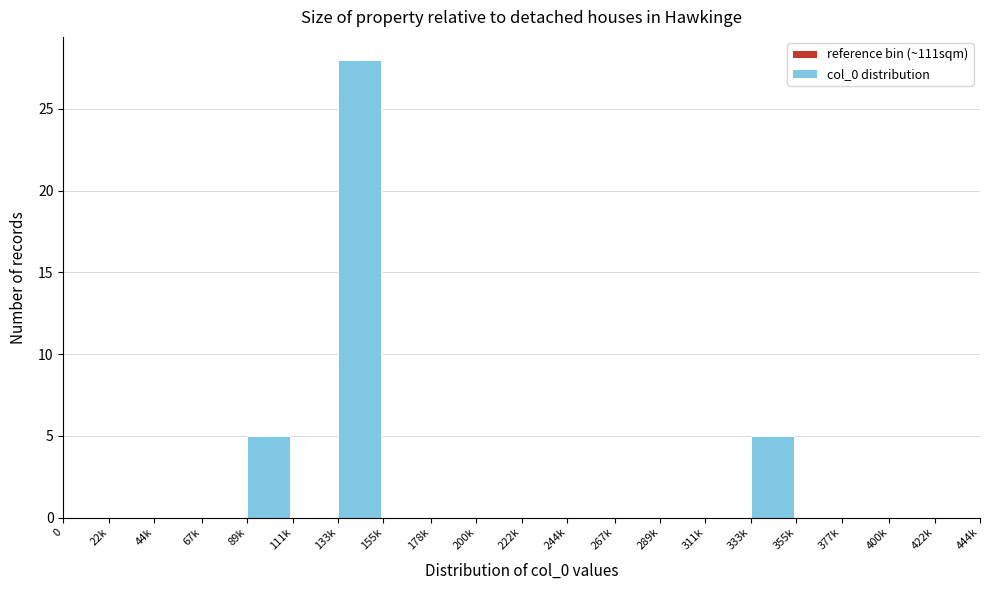

Reading left to right, what are all the values shown in this chart?

0=0	22k=0	44k=0	67k=0	89k=5	111k=0	133k=28	155k=0	178k=0	200k=0	222k=0	244k=0	267k=0	289k=0	311k=0	333k=5	355k=0	377k=0	400k=0	422k=0